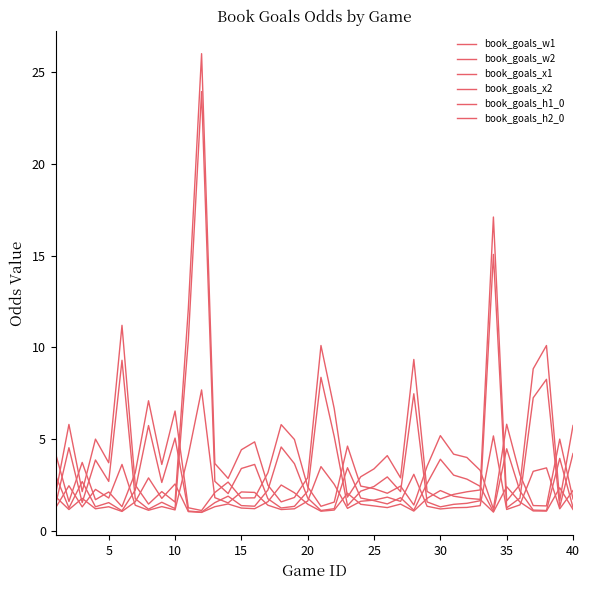

True or false: book_goals_h1_0 and book_goals_x1 intersect in this chart.

False